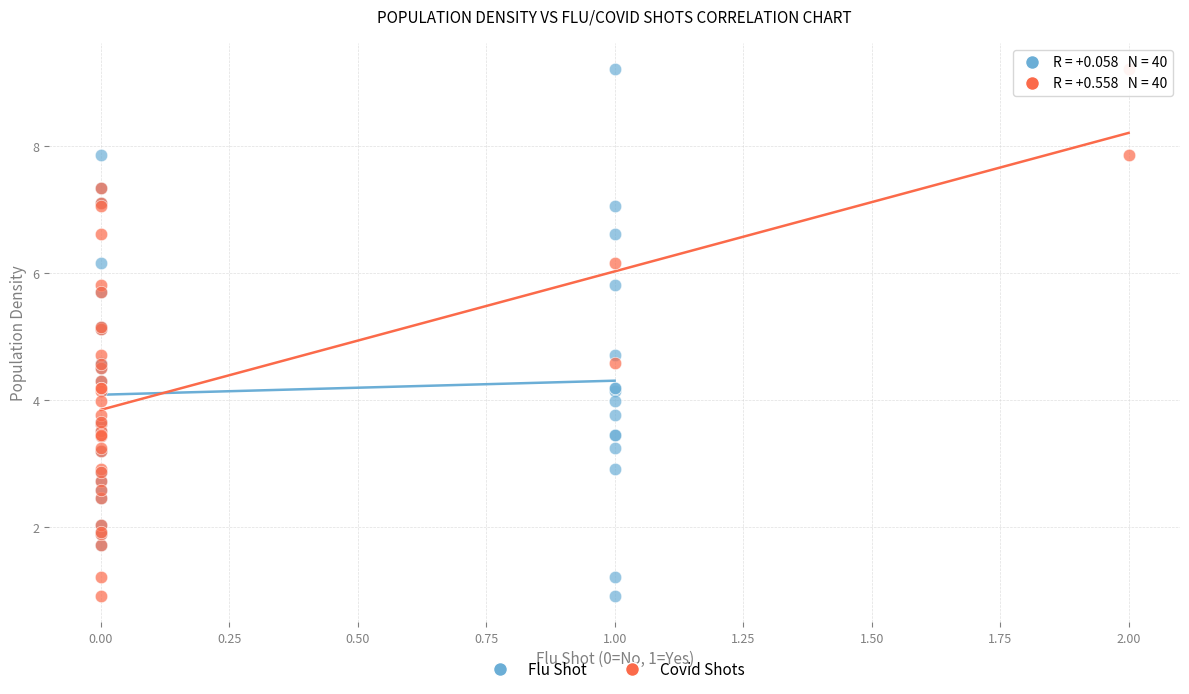

What are all the series names shown in the legend?

Flu Shot, Covid Shots